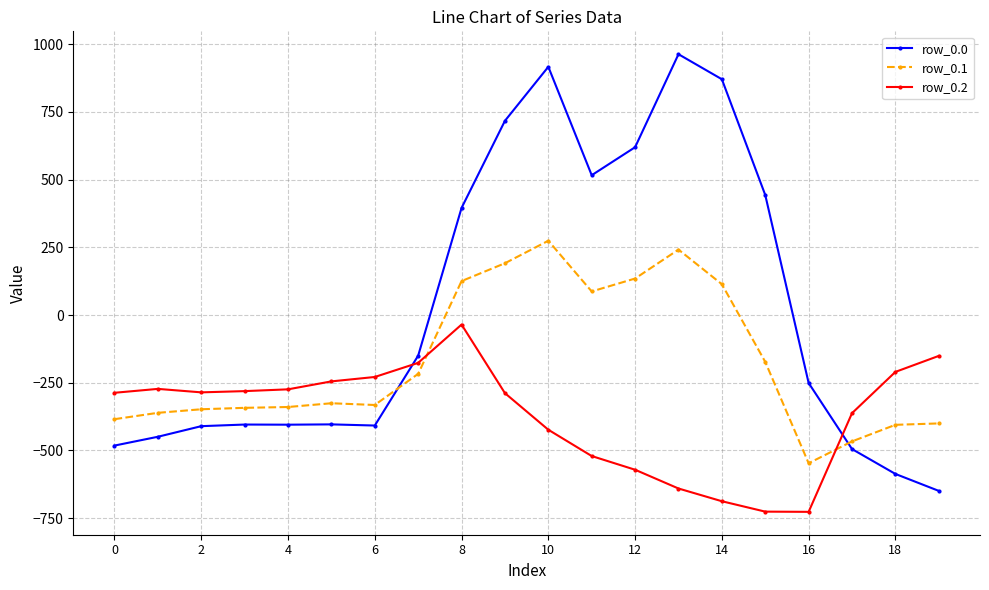

What is the difference between the second highest and second lowest values in the row_0.0 series?

1502.9